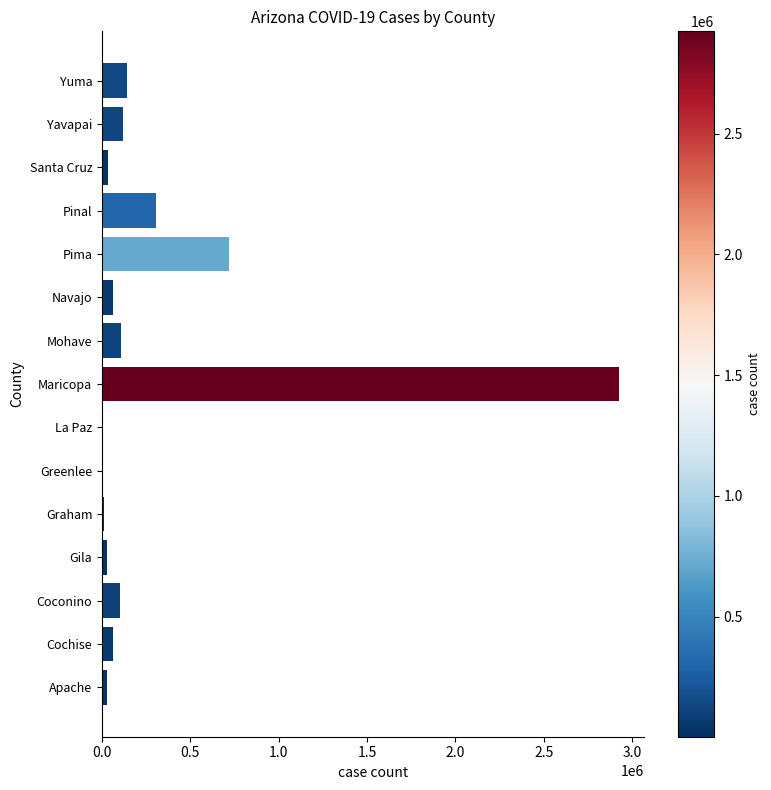

What is the greatest value displayed?

2923647